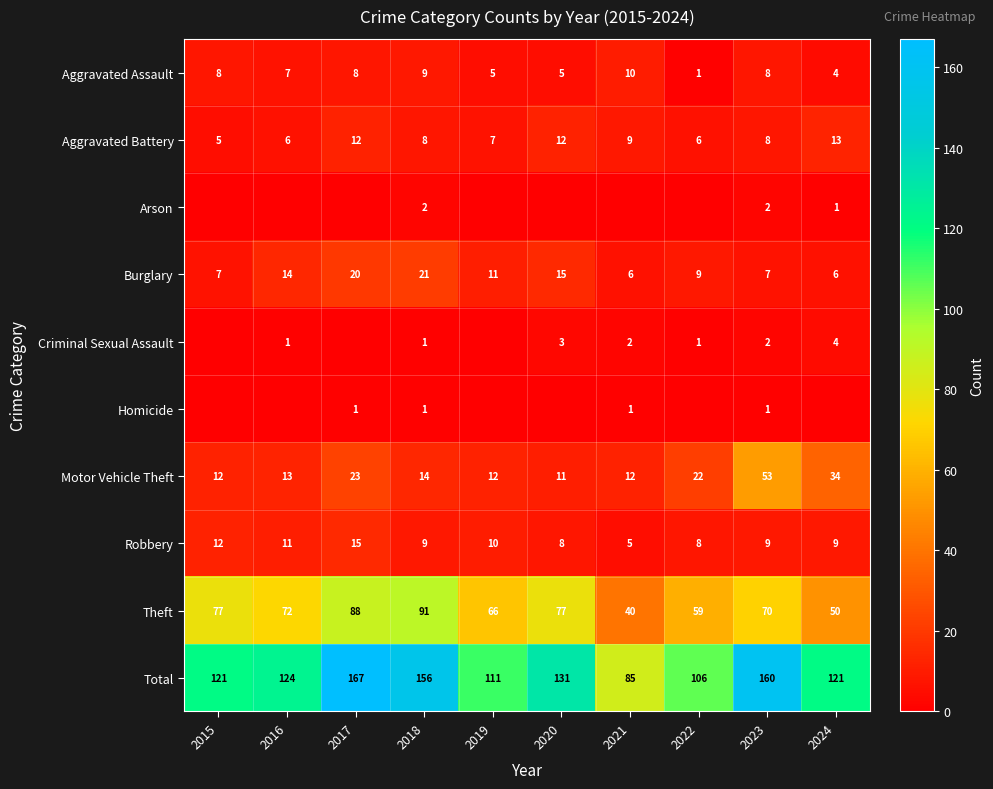

Which label corresponds to the largest value in the chart?

2017